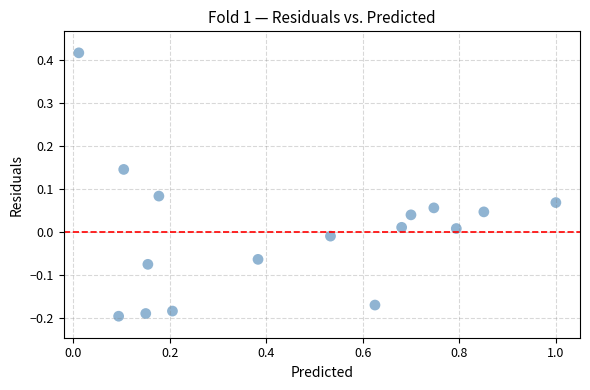

What is the range of Y values (max minus min)?

0.6